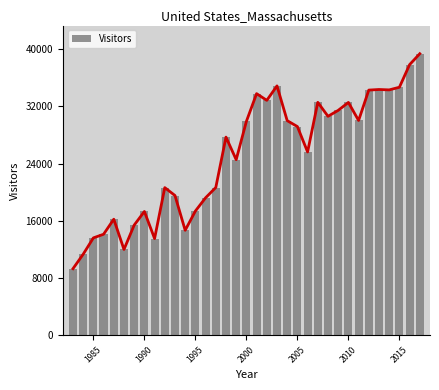

What is the sum of all Visitors values?

875702